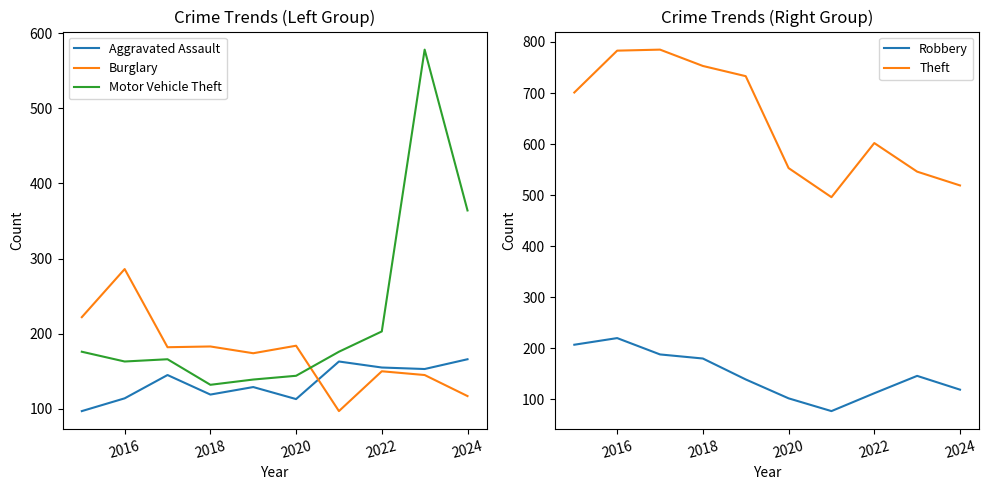

Where is Motor Vehicle Theft nearest to the value 355?

2024